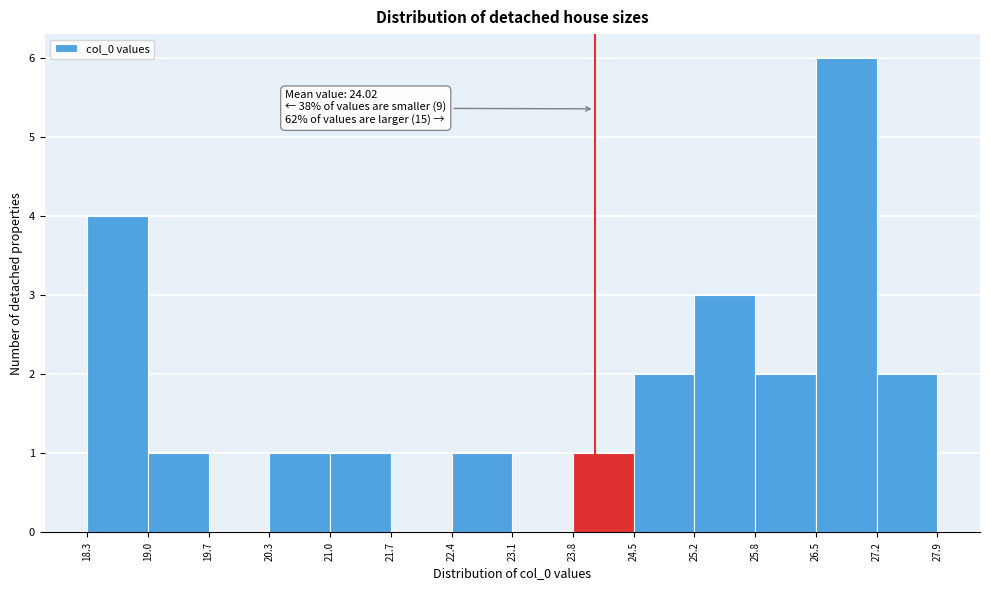

Over which range of the x-axis is the bar tallest?

26.5 to 27.2